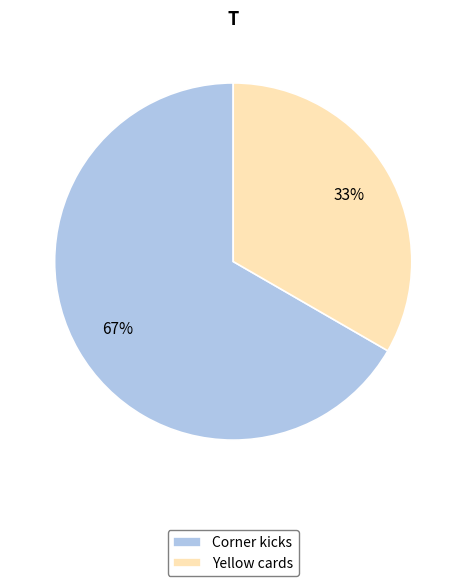

Rank the categories by value from lowest to highest.

Yellow cards, Corner kicks